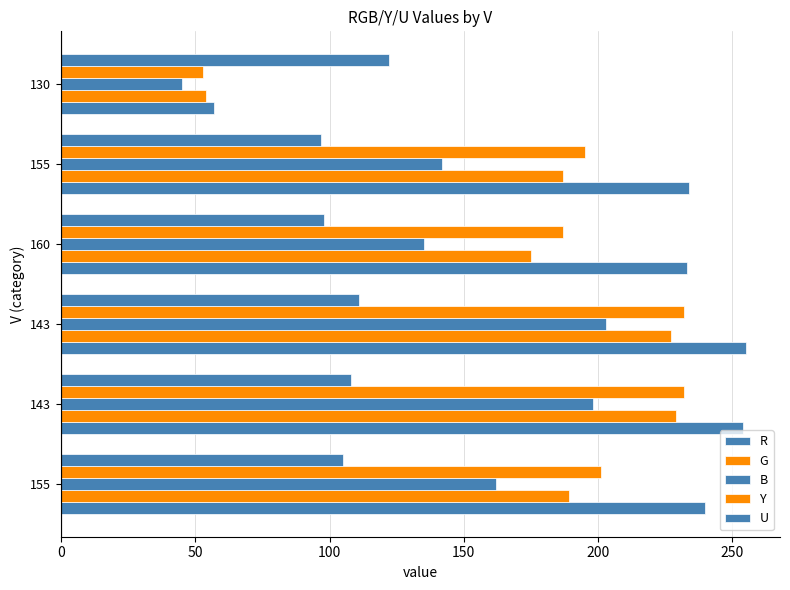

How many data points does each series have?

6